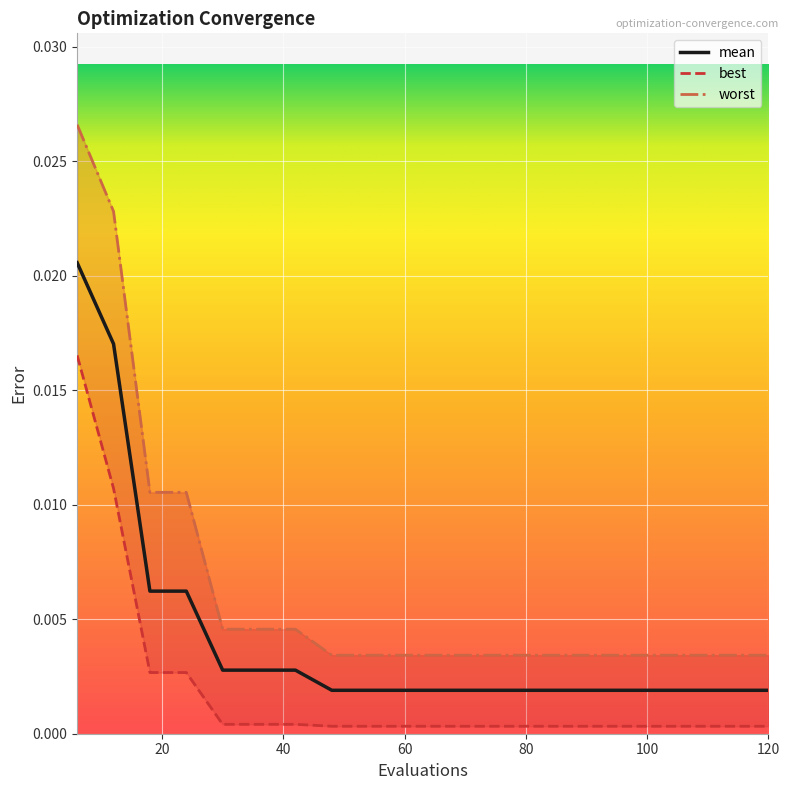

Which category has the lowest value in the best series?

48